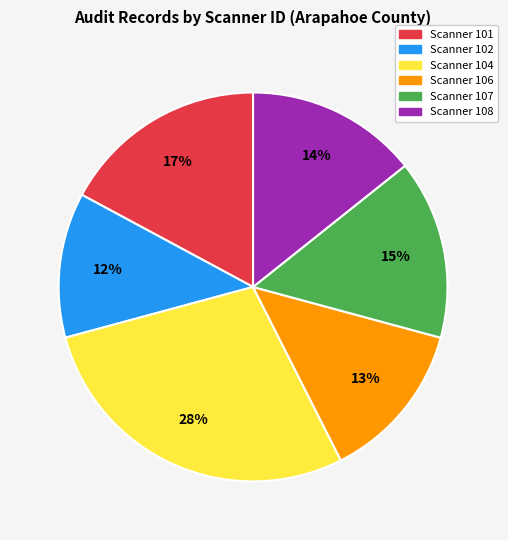

Does Scanner 102 account for over 50% of the chart?

No